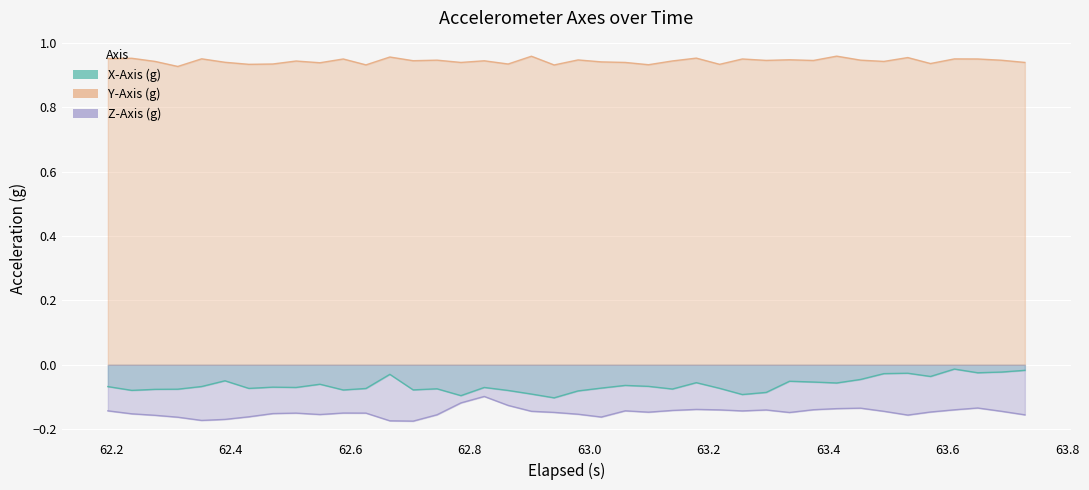

Which series has the largest total across all categories?

Y-Axis (g)